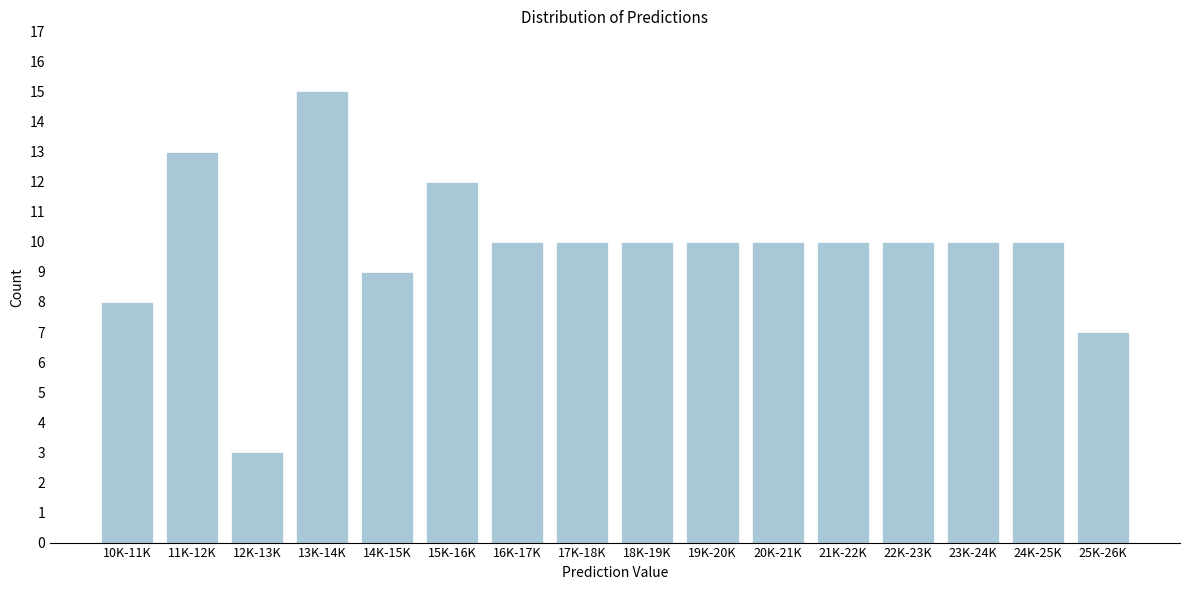

Reading right to left, extract all data points from this chart.

25K-26K=7	24K-25K=10	23K-24K=10	22K-23K=10	21K-22K=10	20K-21K=10	19K-20K=10	18K-19K=10	17K-18K=10	16K-17K=10	15K-16K=12	14K-15K=9	13K-14K=15	12K-13K=3	11K-12K=13	10K-11K=8